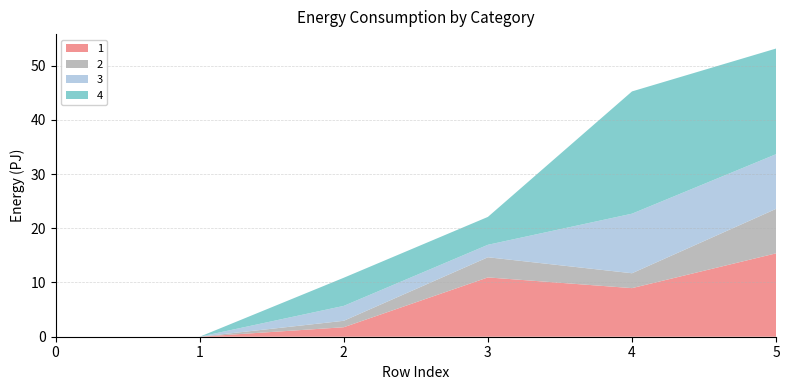

Reading right to left, extract all data points from this chart.

1: 5=15.4	4=9.0	3=10.9	2=1.8	1=0.0	0=0.0
2: 5=8.2	4=2.7	3=3.7	2=1.2	1=0.0	0=0.0
3: 5=10.1	4=11.0	3=2.3	2=2.8	1=0.0	0=0.0
4: 5=19.5	4=22.5	3=5.1	2=5.2	1=0.0	0=0.0